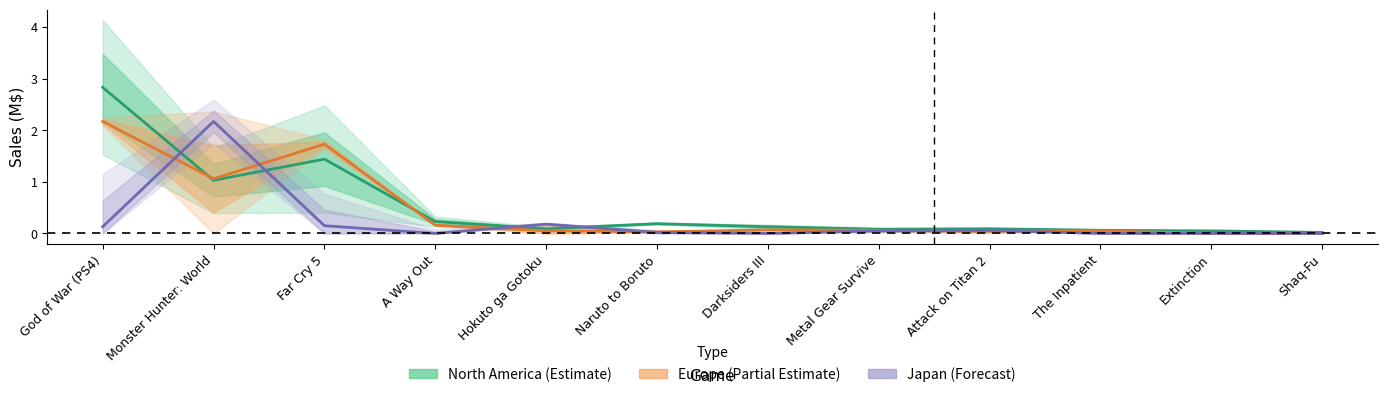

Is it true that Europe_Sales_M$ equals 1.1 at Monster Hunter: World?

True